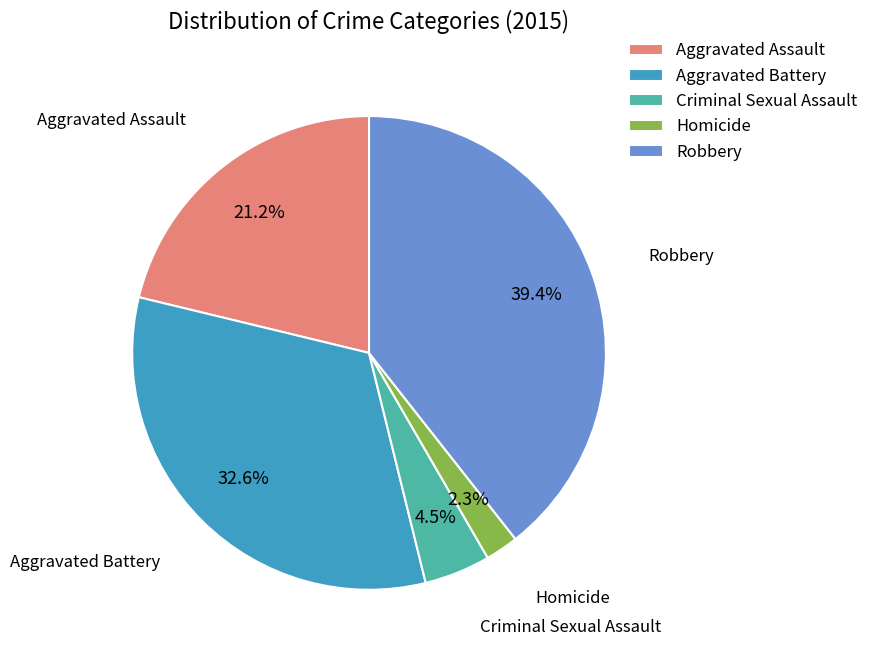

Which has a higher value, Aggravated Assault or Criminal Sexual Assault?

Aggravated Assault